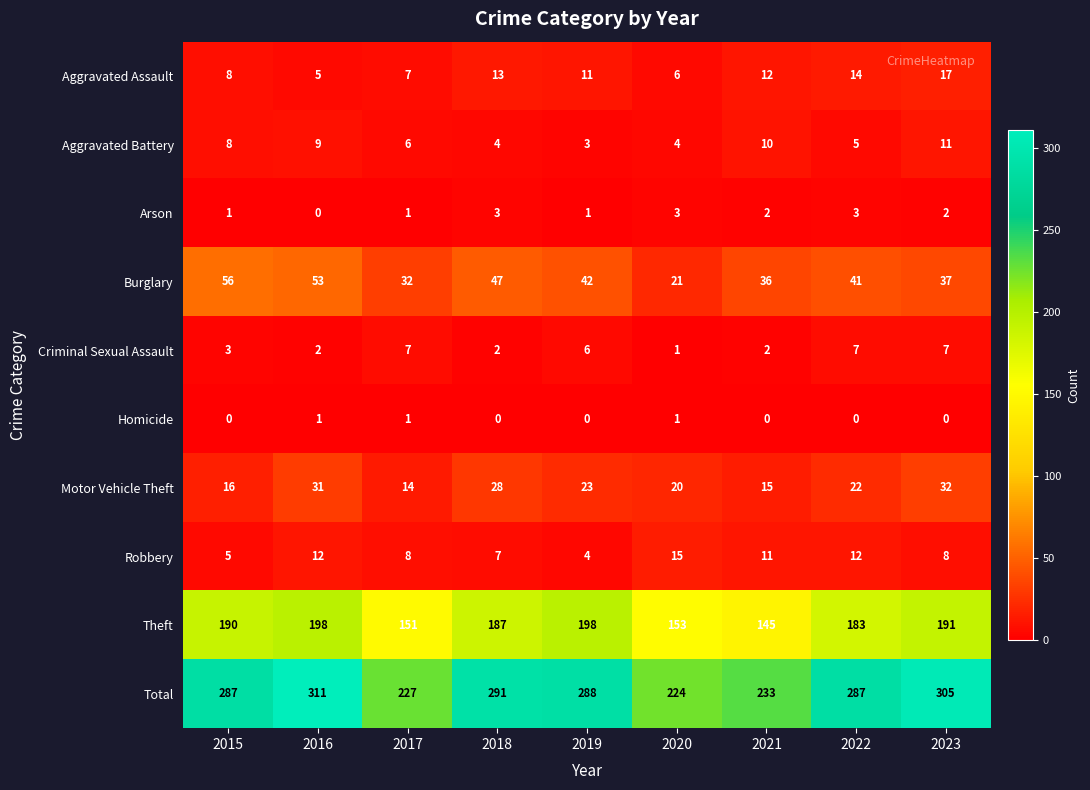

At which label does Burglary first exceed 41?

2015